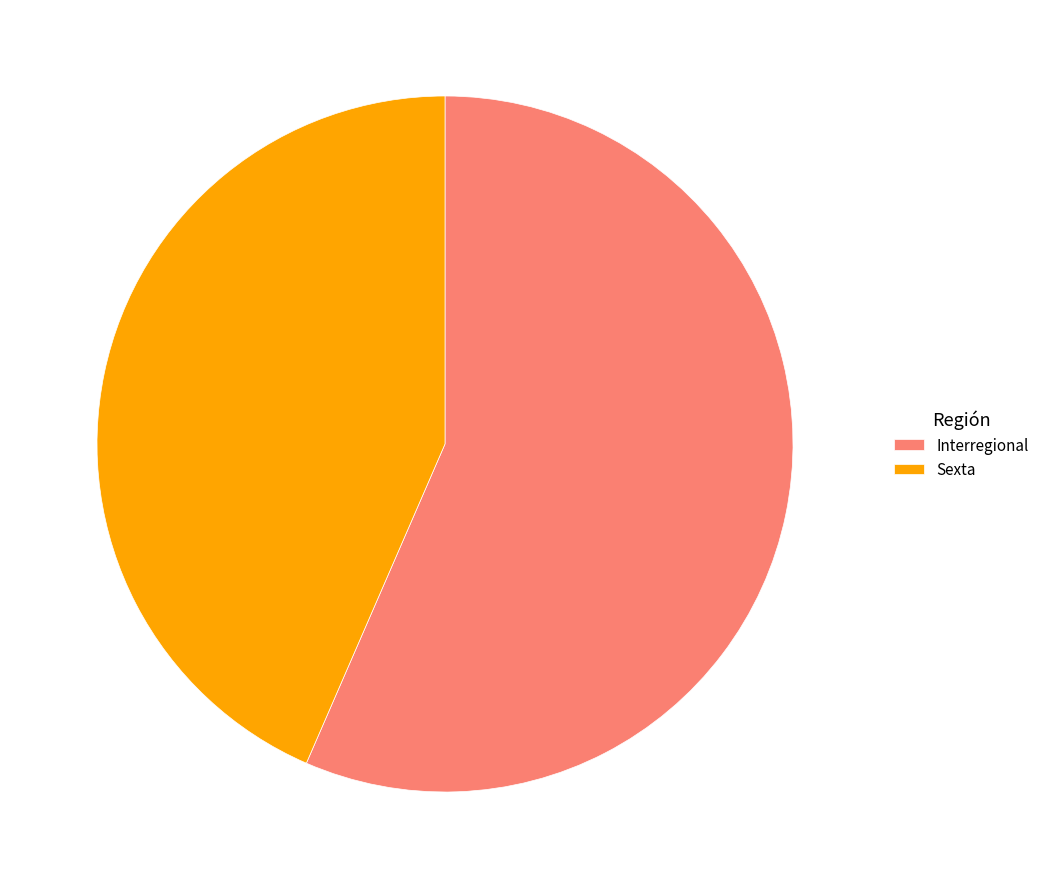

Which slice represents more than half of the pie?

Interregional